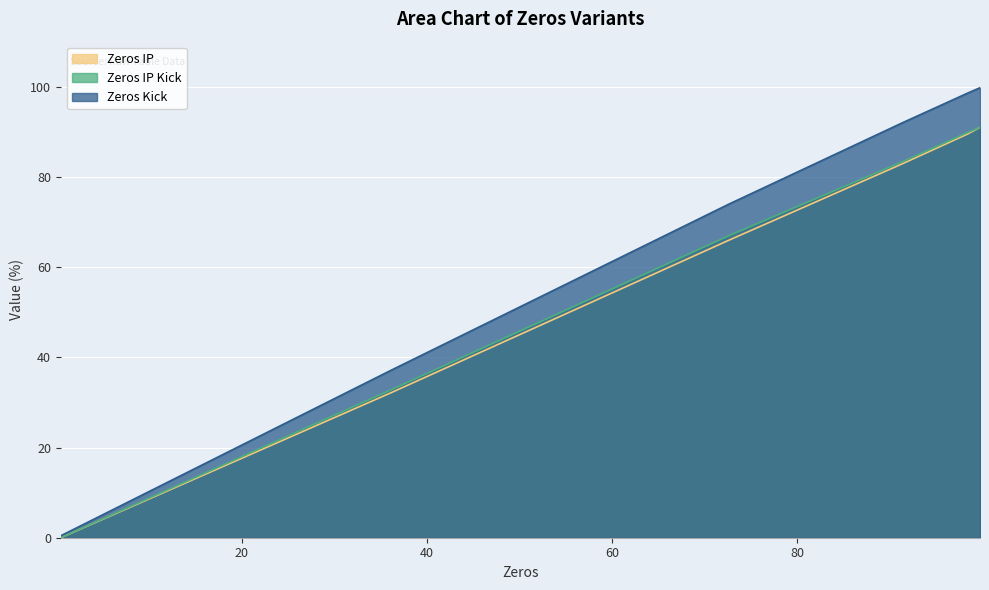

Rank the series by their maximum value, from lowest to highest.

Zeros IP, Zeros IP Kick, Zeros Kick